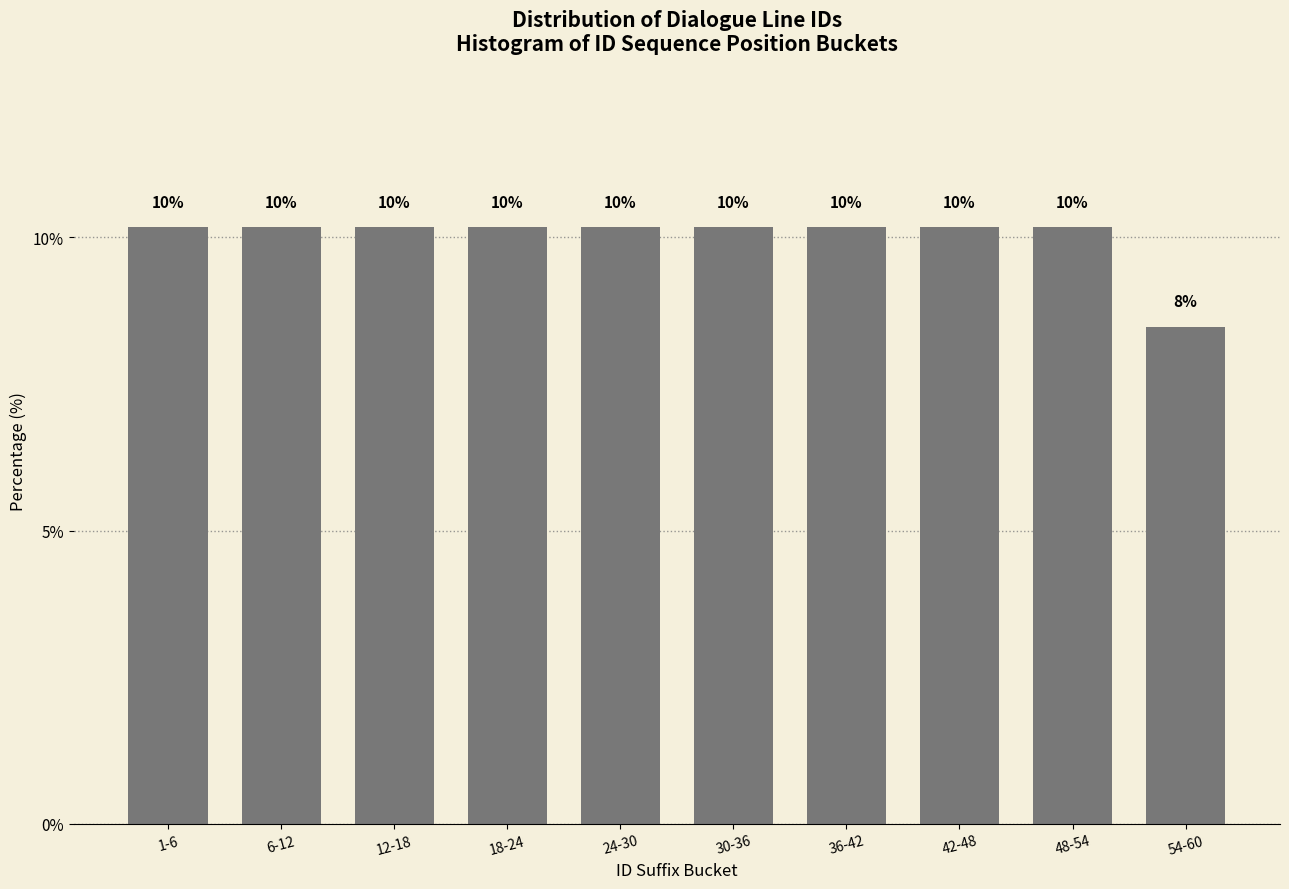

Does the chart contain any negative values?

No